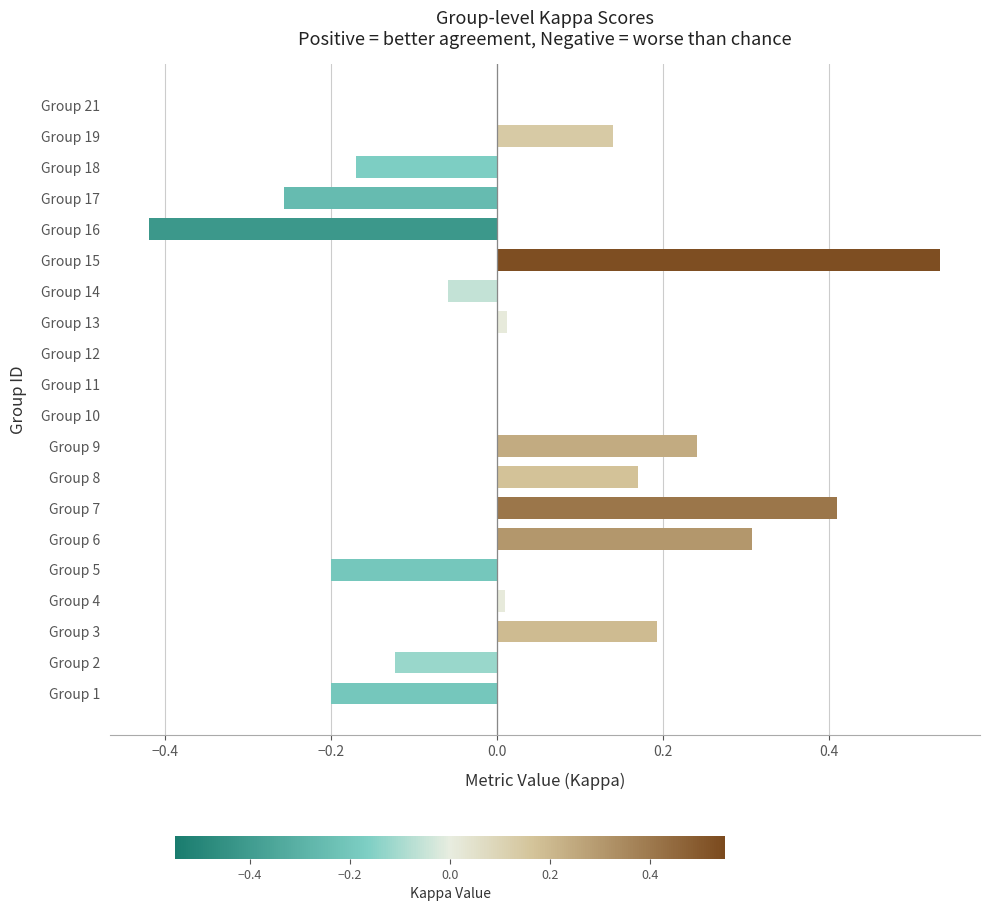

Between Group 11 and Group 7, which is larger?

Group 7